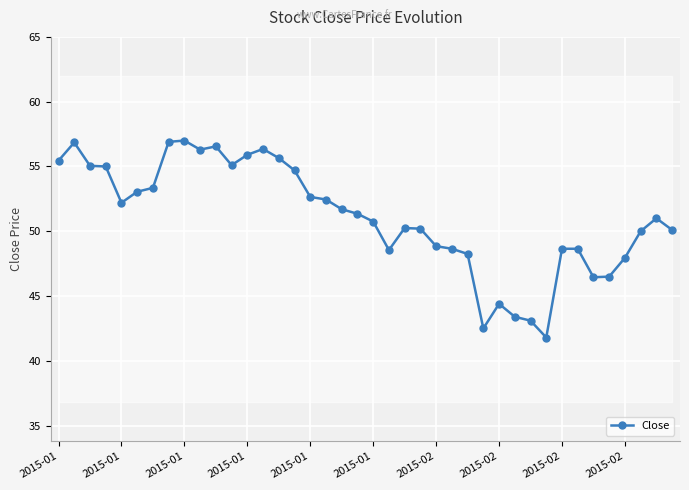

The value at 2015-02 is 63.6. True or false?

False